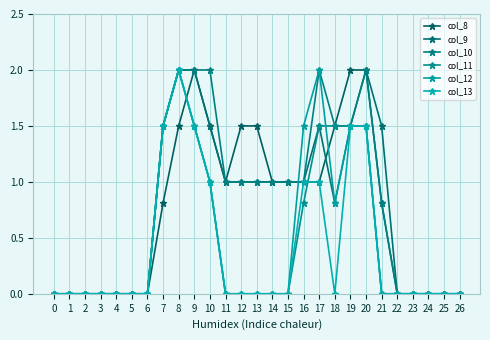

Count the number of categories in the chart.

27